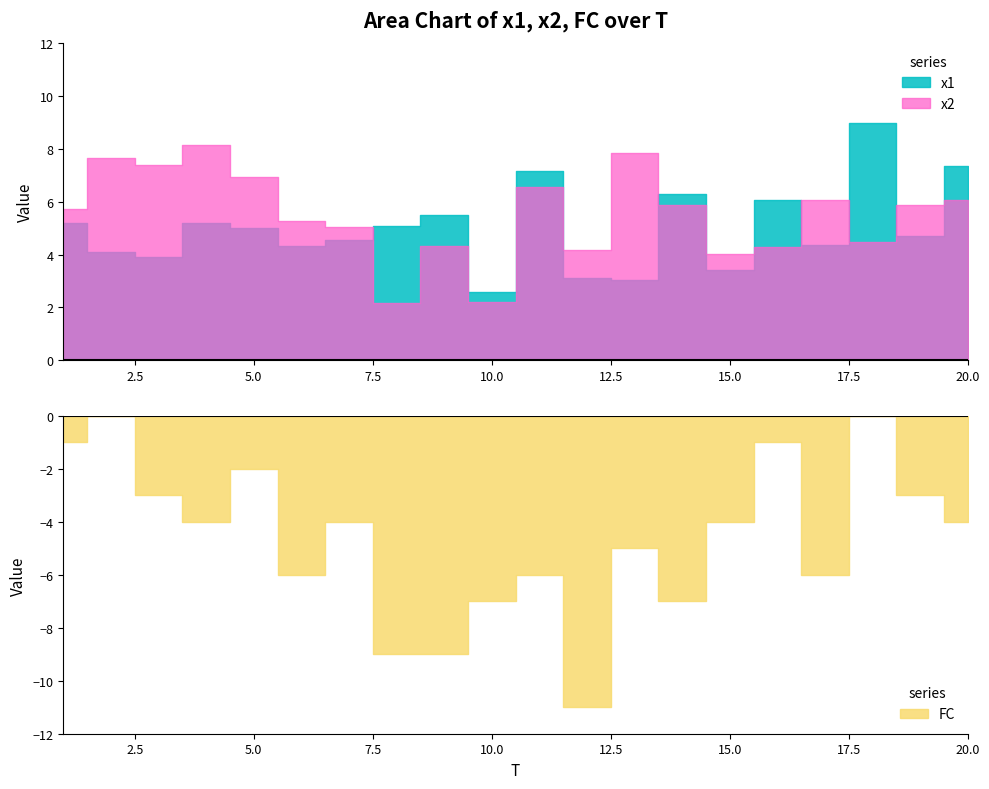

How many values in the x2 series exceed 5?

13